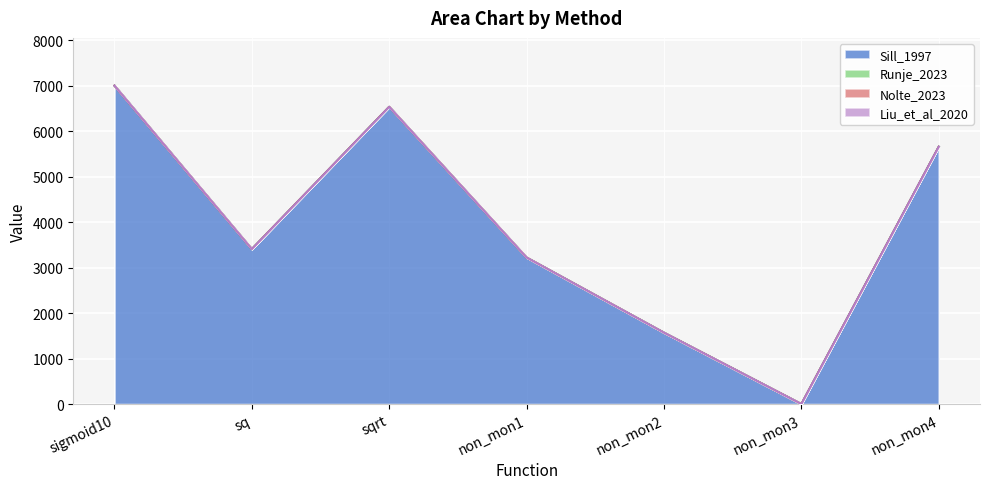

What position from the left is non_mon4?

7